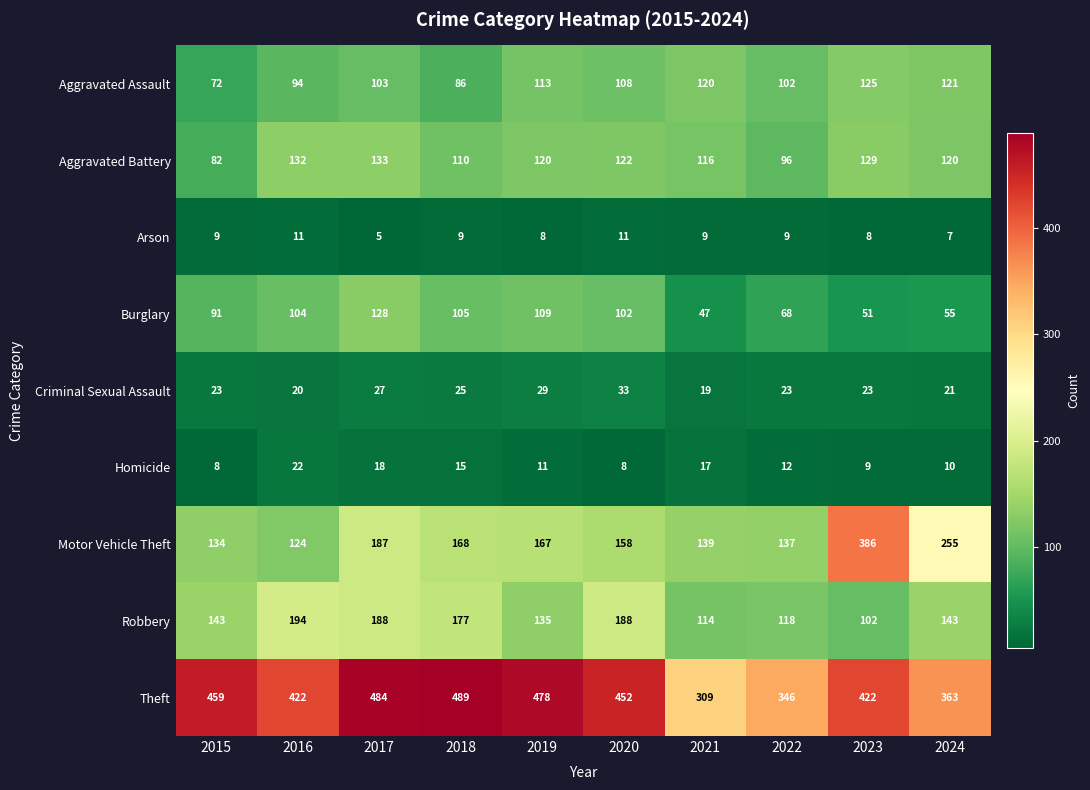

True or false: Robbery has a value of 91 at 2019.

False